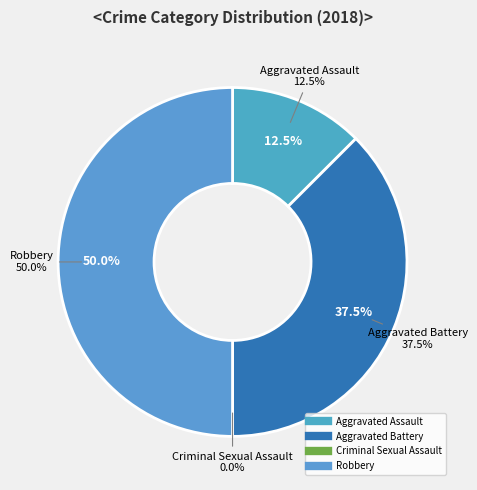

What portion of the pie excludes Criminal Sexual Assault?

100.0%